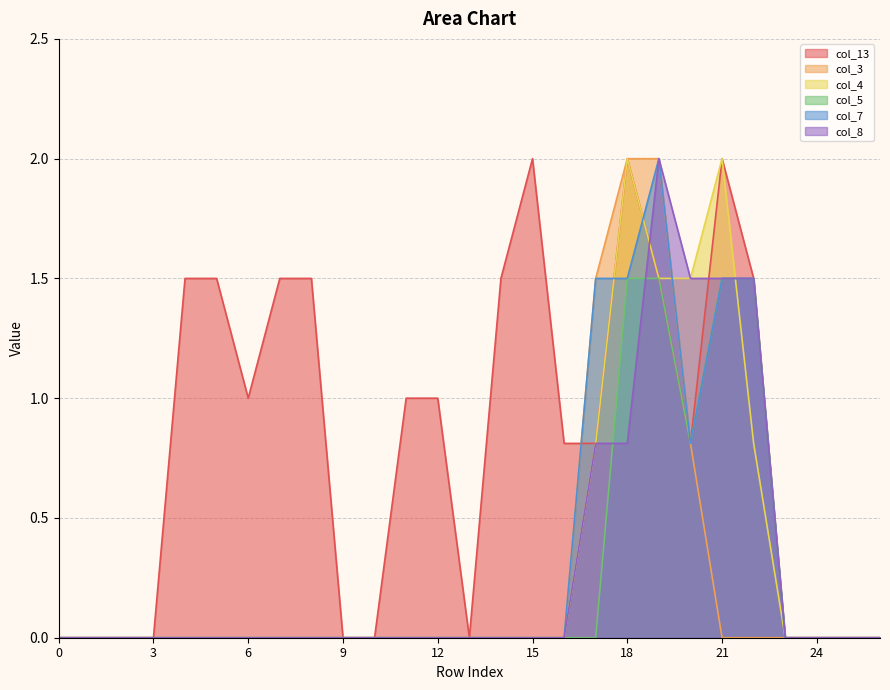

List the series in order of their peak value, highest first.

col_13, col_3, col_4, col_7, col_8, col_5